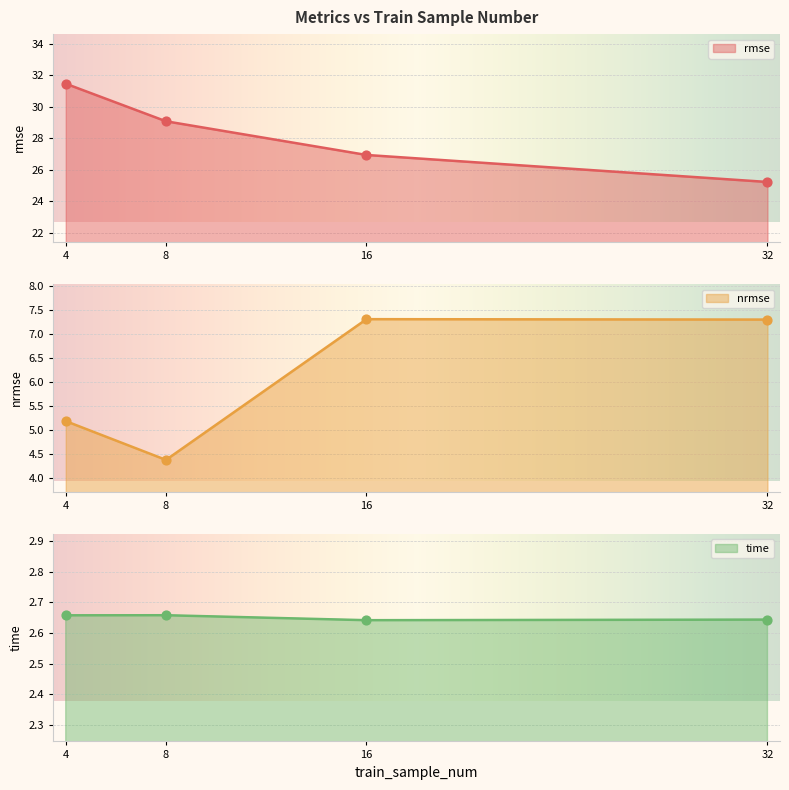

Which series has the widest spread of Y values?

rmse